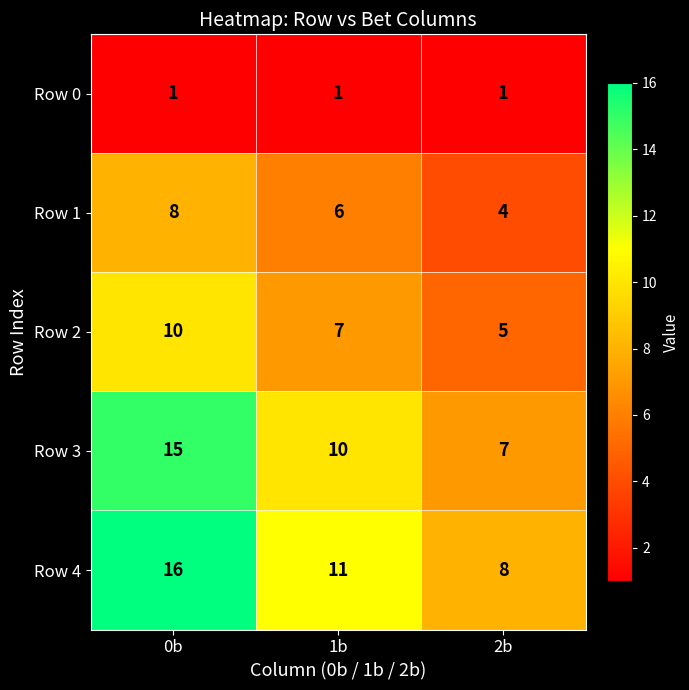

What is the maximum value shown in the chart?

16